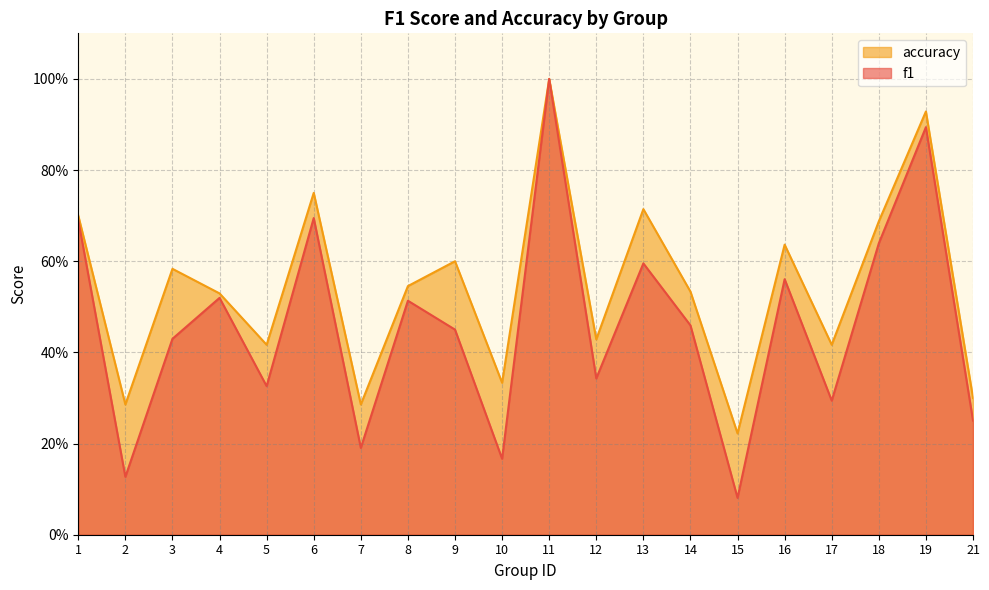

Reading left to right, transcribe all the data shown in this chart.

f1: 1=0.7	2=0.1	3=0.4	4=0.5	5=0.3	6=0.7	7=0.2	8=0.5	9=0.5	10=0.2	11=1.0	12=0.3	13=0.6	14=0.5	15=0.1	16=0.6	17=0.3	18=0.6	19=0.9	21=0.3
accuracy: 1=0.7	2=0.3	3=0.6	4=0.5	5=0.4	6=0.8	7=0.3	8=0.5	9=0.6	10=0.3	11=1.0	12=0.4	13=0.7	14=0.5	15=0.2	16=0.6	17=0.4	18=0.7	19=0.9	21=0.3